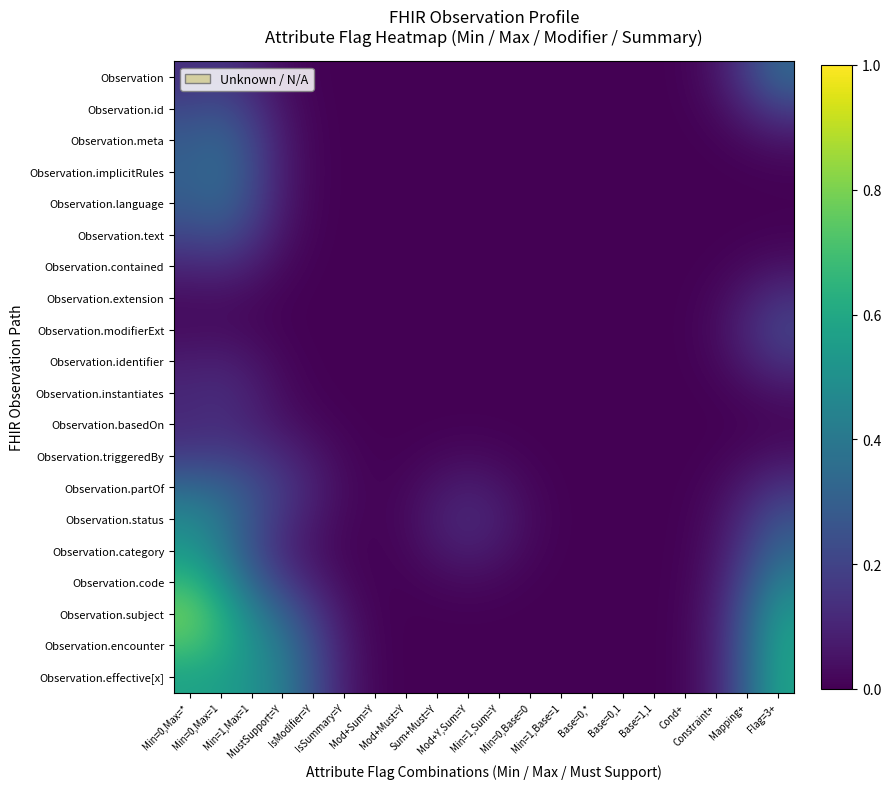

What is the total value across all series at Min=0,Max=1?

5.8